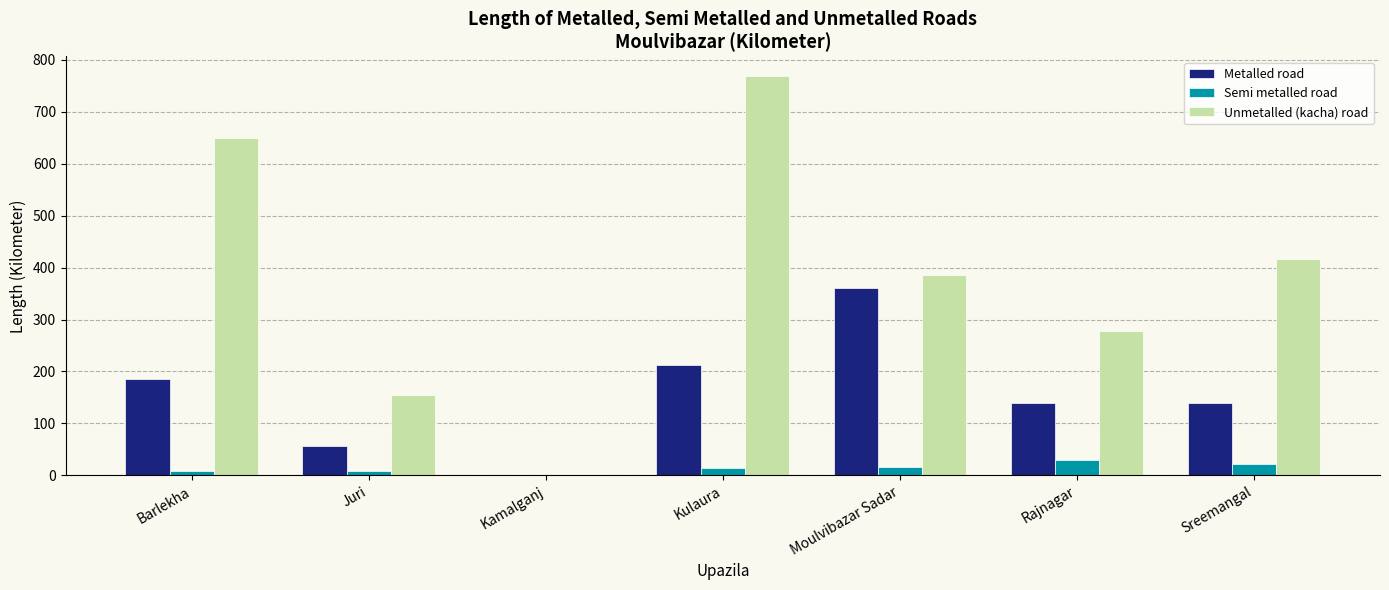

True or false: Metalled road has a value of 57.0 at Juri.

True